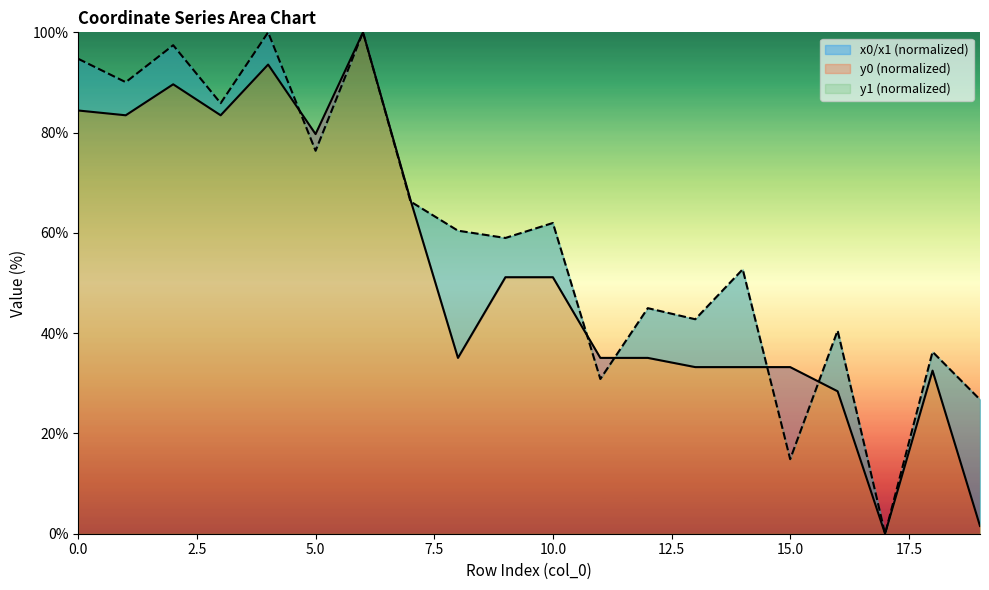

How many intersections are there between y1 and y0?

6